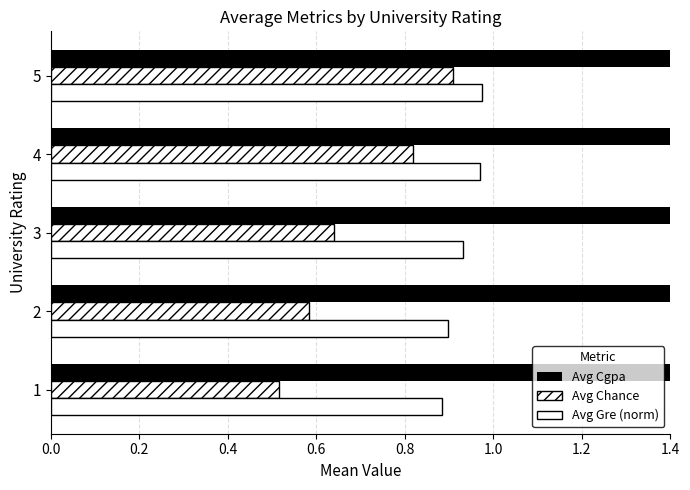

Is it true that Avg Gre (norm) equals 0.9 at 0.4?

True